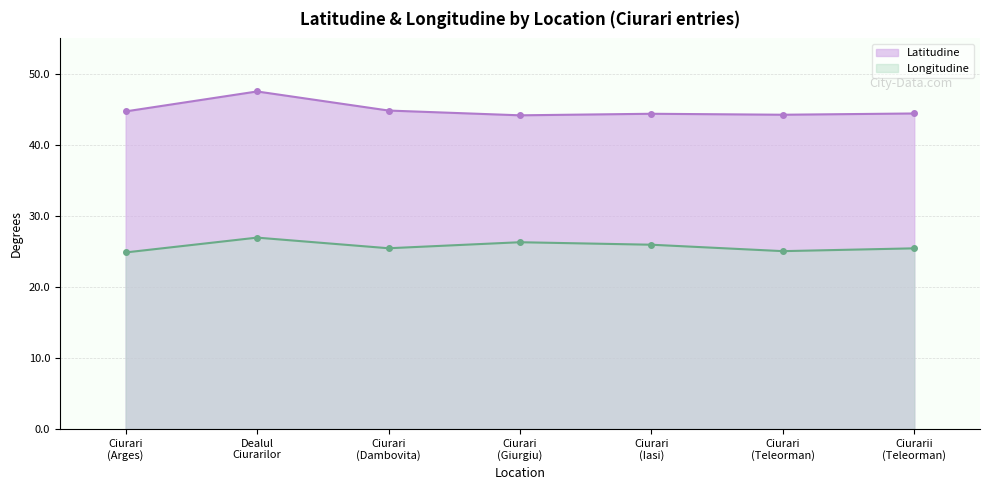

Which series has the widest spread of values?

Latitudine